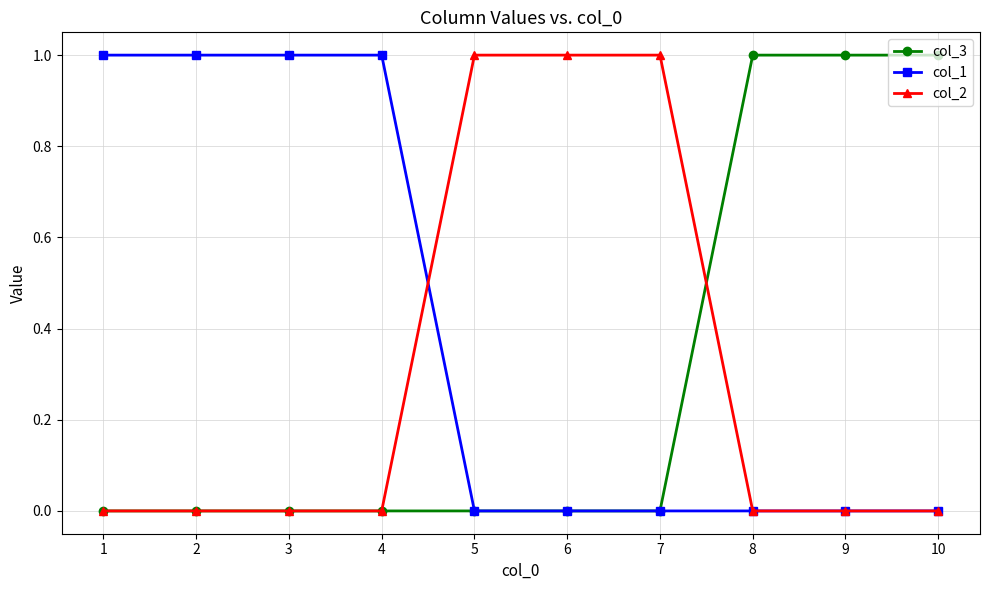

Which series has the largest total across all categories?

col_1